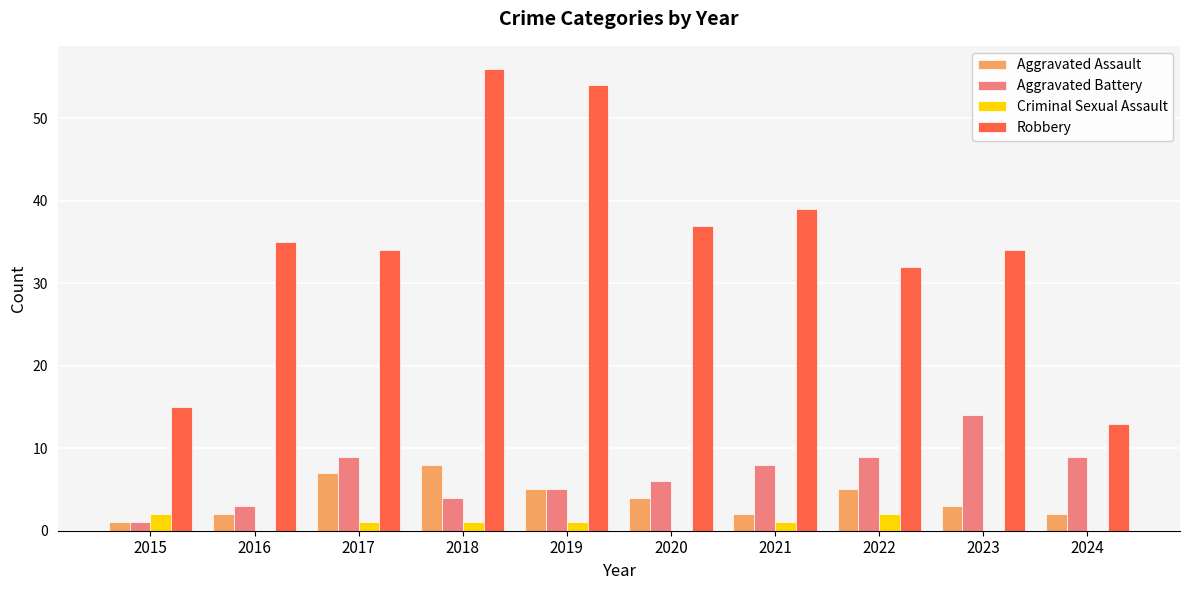

What is the average value of the Robbery series?

35